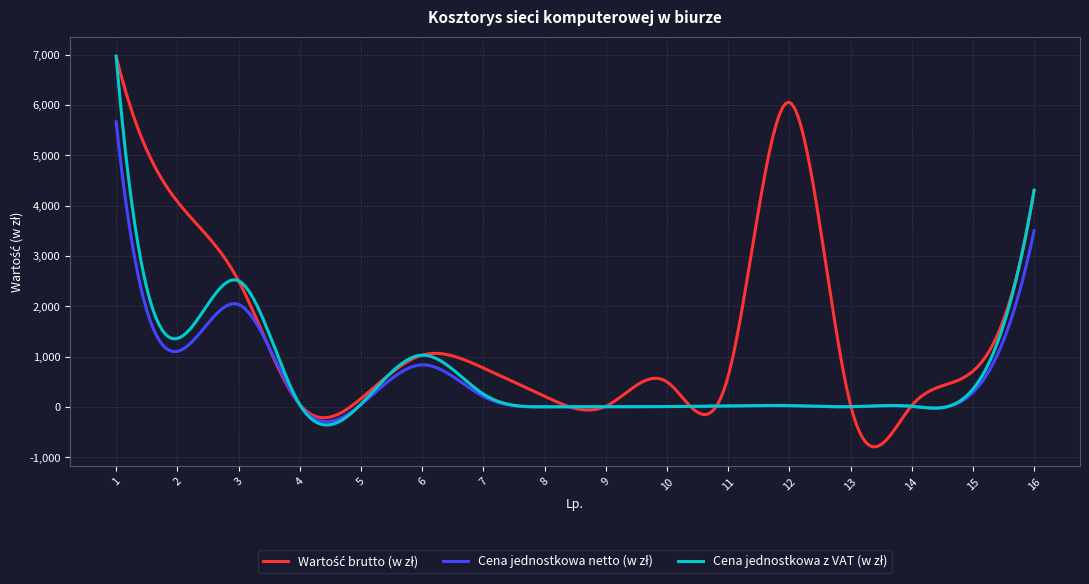

What is the minimum value shown in the chart?

-792.2